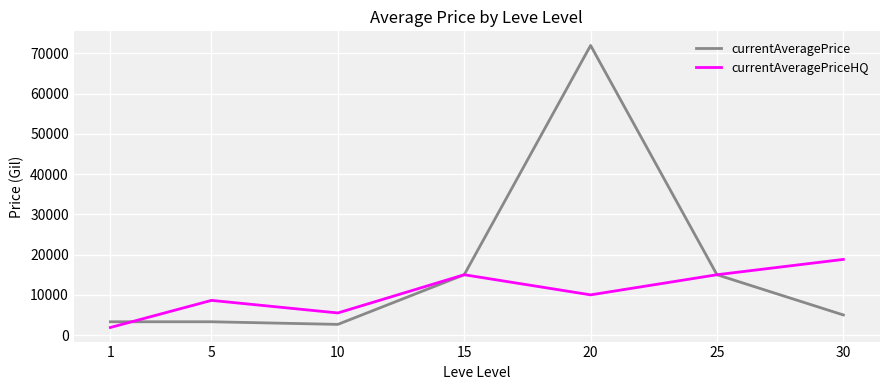

The currentAveragePrice series shows 2658 at 10. True or false?

True